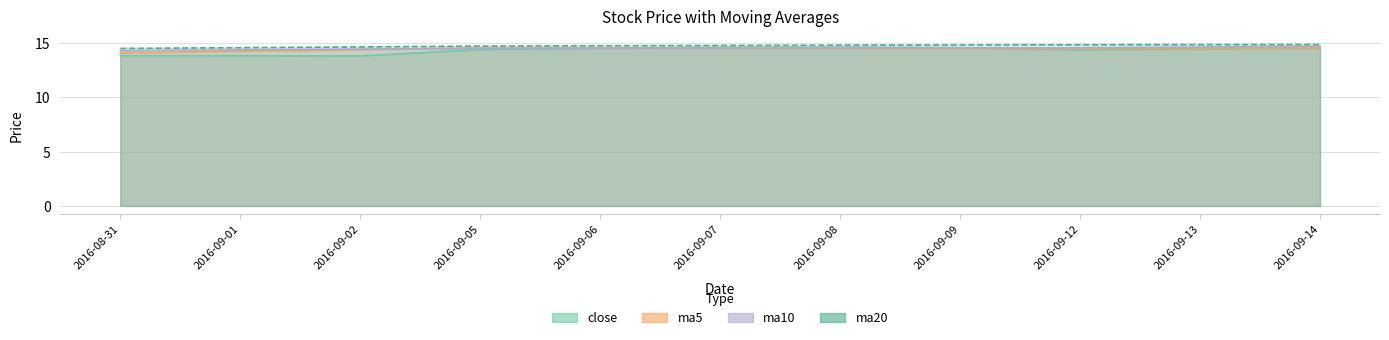

Rank the series by their average value, from lowest to highest.

close, ma5, ma10, ma20